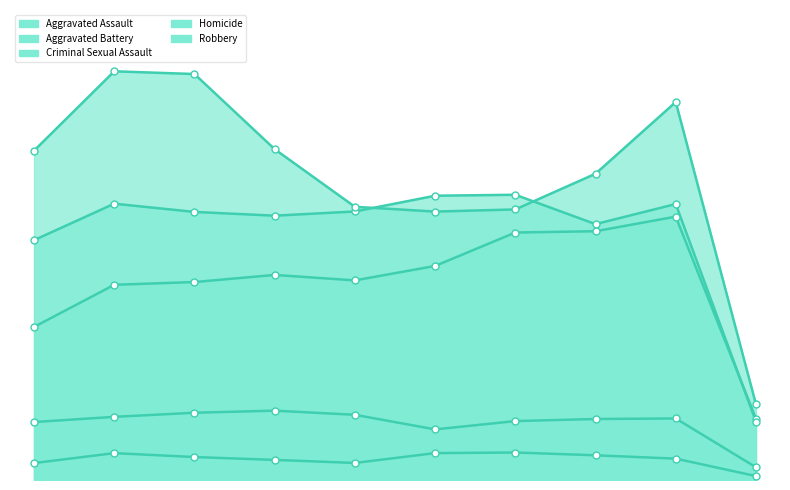

What is the difference between the Homicide values at 2016 and 2022?

63